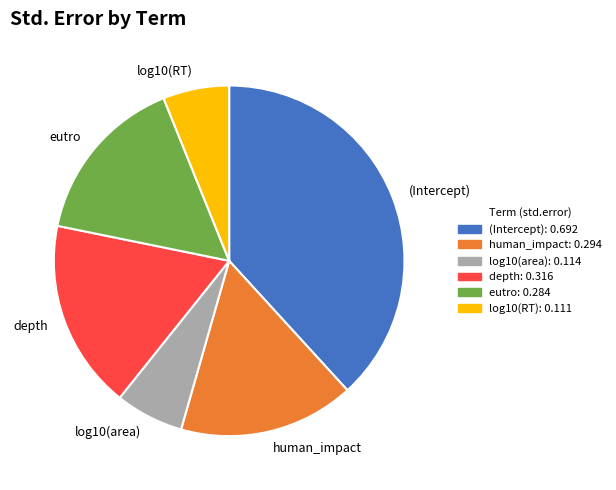

Which has a higher value, human_impact or log10(area)?

human_impact